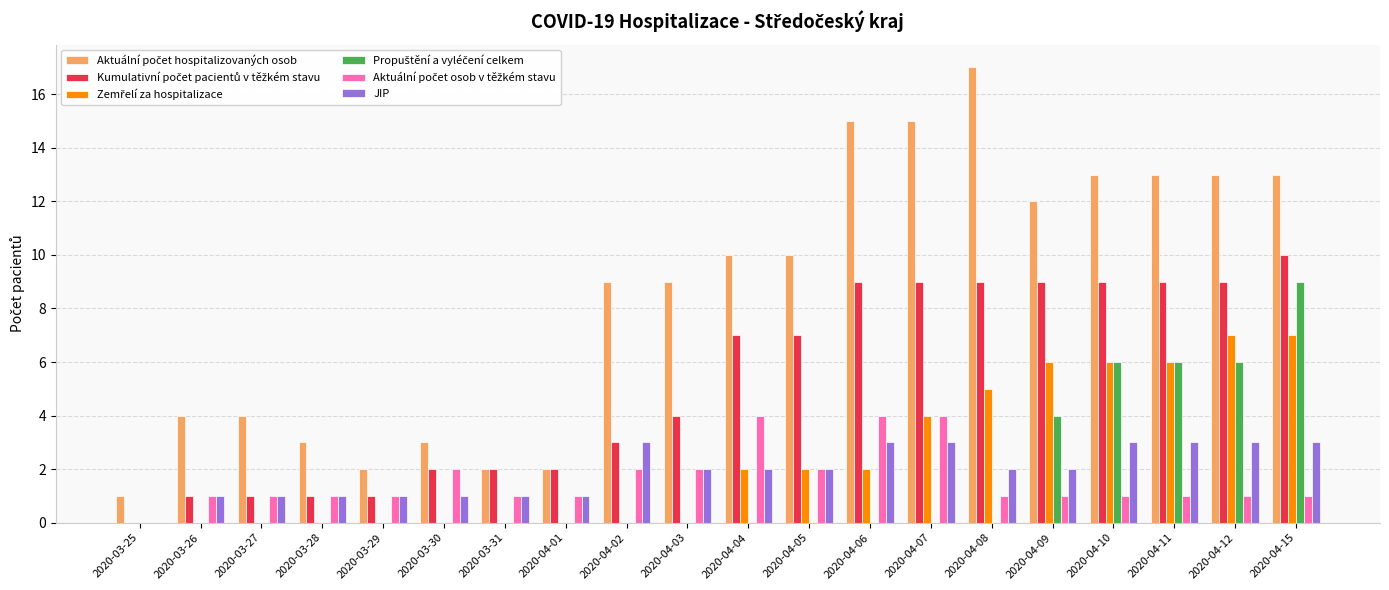

At which category is the sum across all series the highest?

2020-04-15